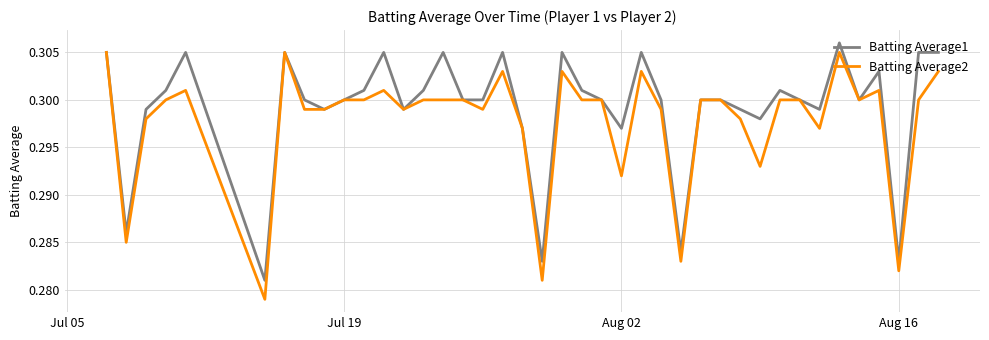

Rank the series by their average value, from highest to lowest.

Batting Average1, Batting Average2